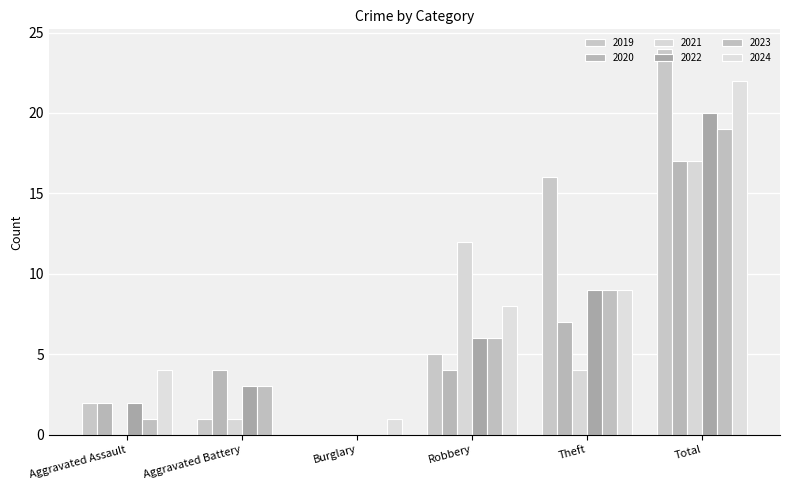

Where does the 2024 series first go above 8?

Theft